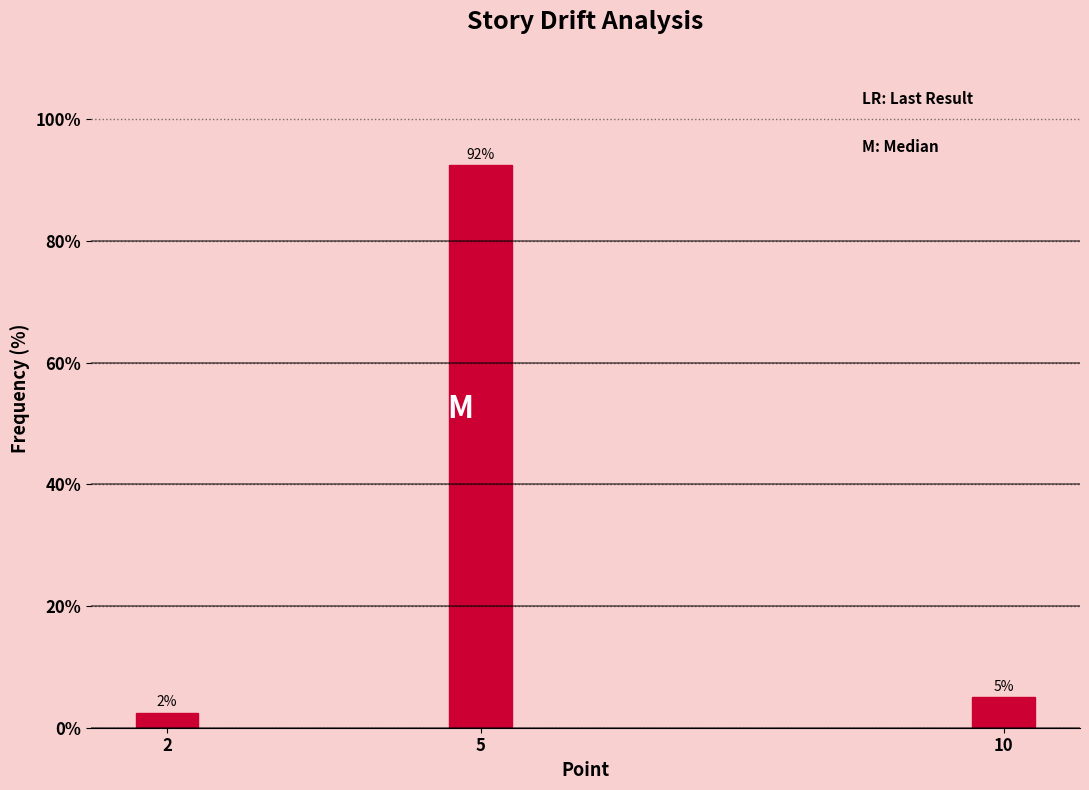

How many bars are there in total?

3